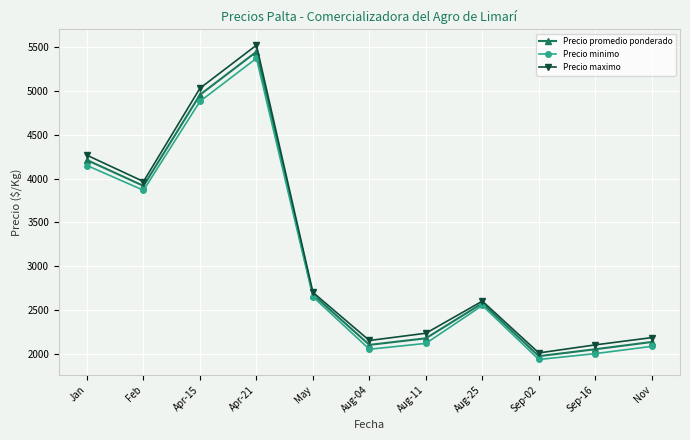

At Nov, list the series in order from largest to smallest.

Precio maximo, Precio promedio ponderado, Precio minimo